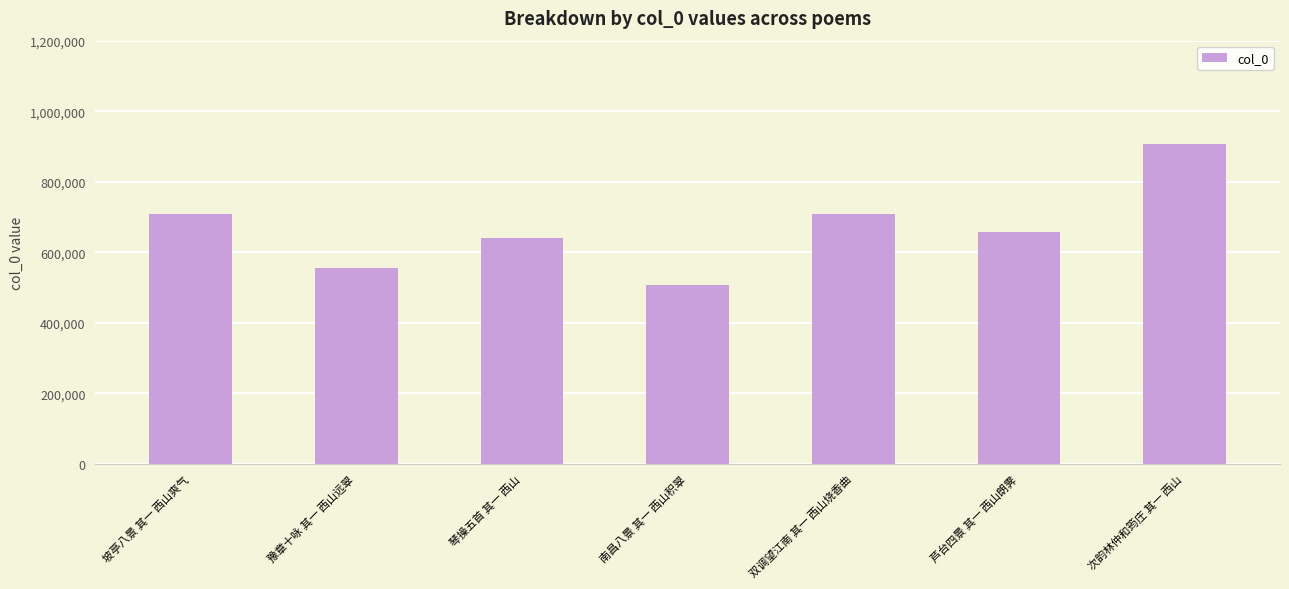

What is the approximate value at 豫章十咏 其一 西山远翠, to the nearest 50?

554150